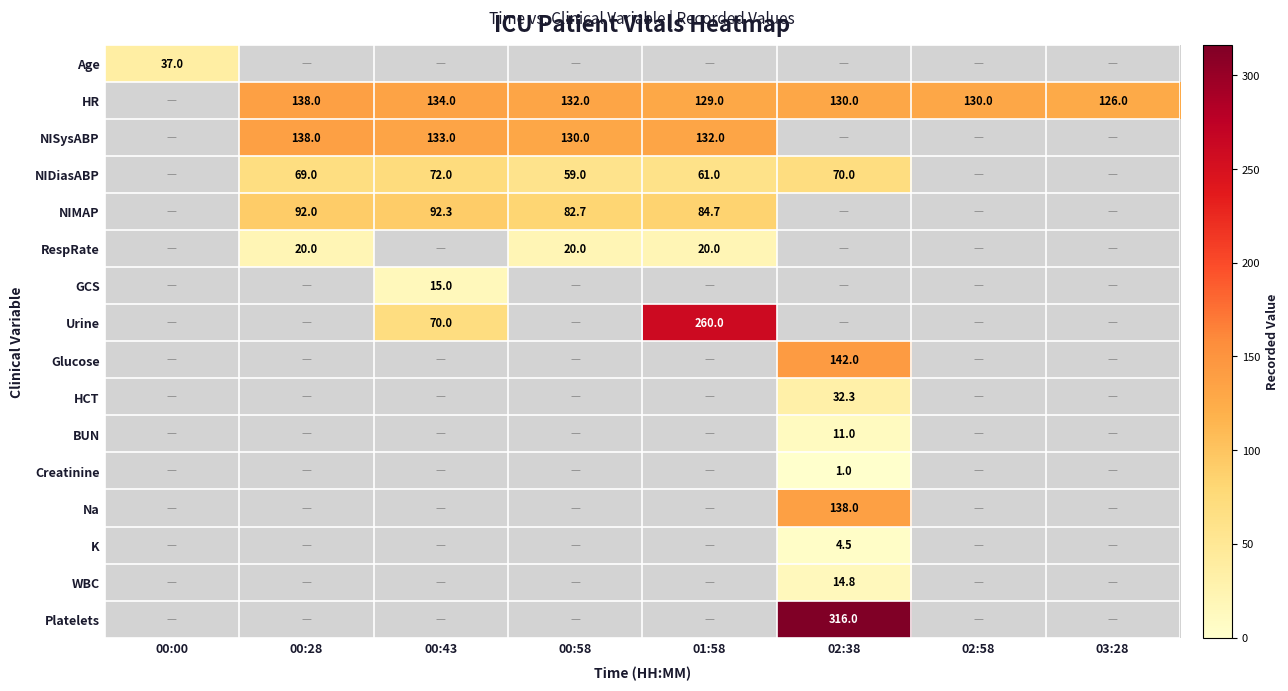

The value of HR at 02:58 is 202.7. True or false?

False